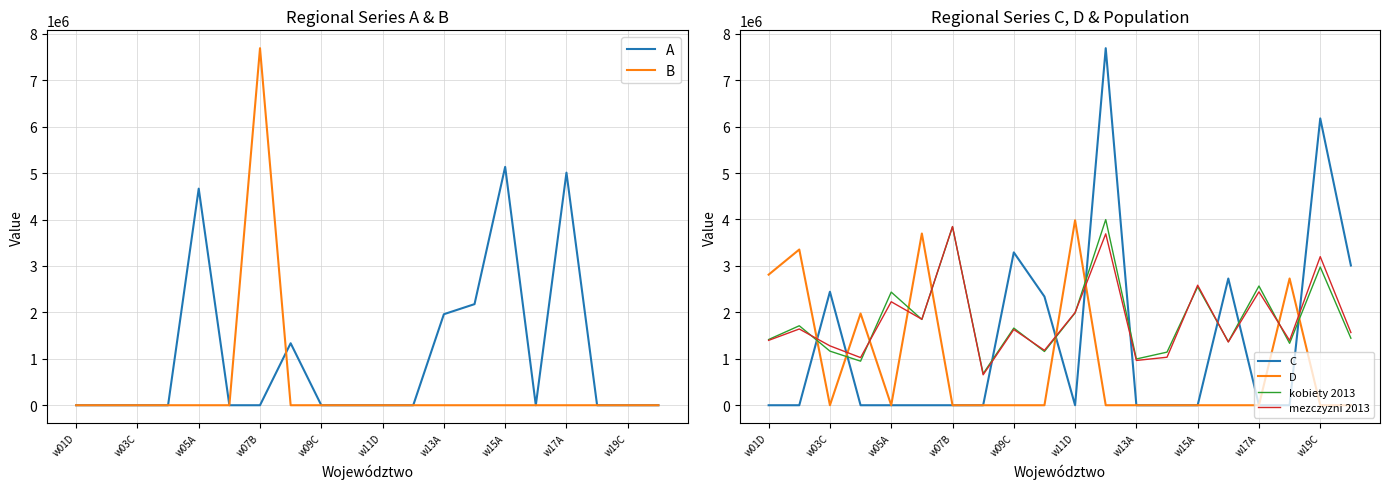

The C series shows 3291343 at w09C. True or false?

True